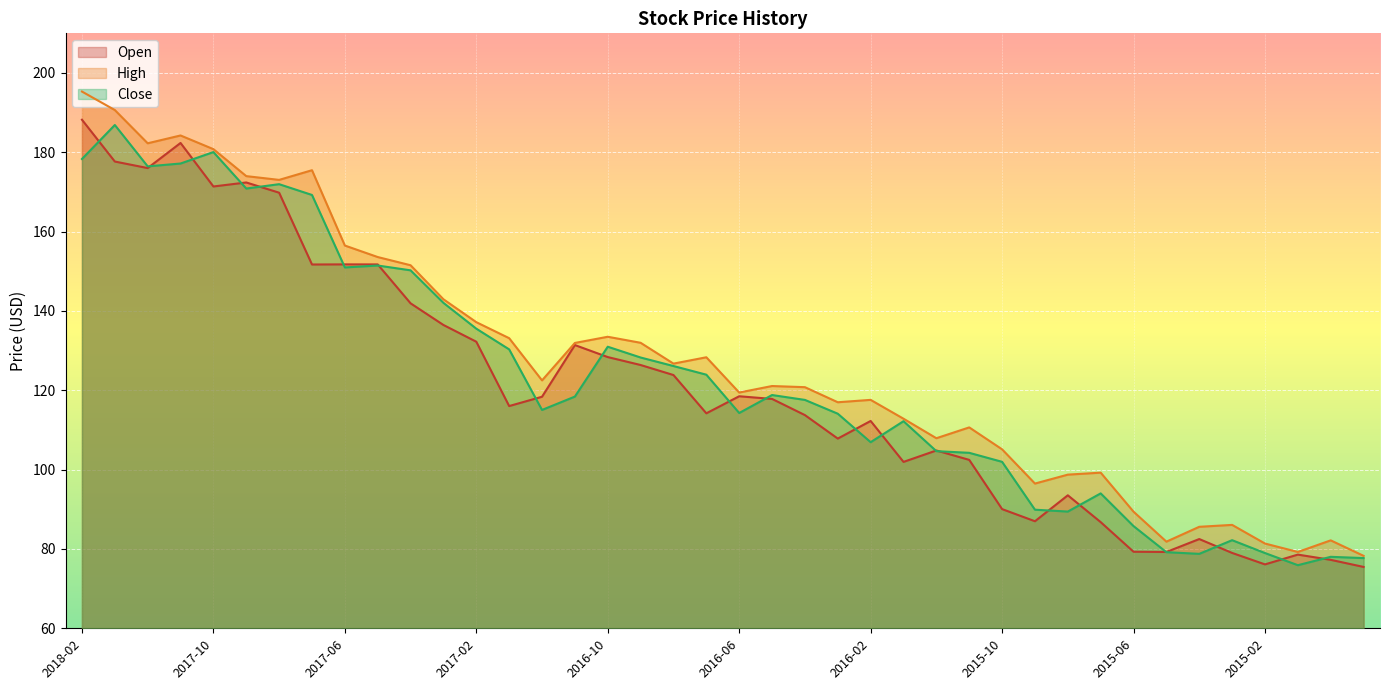

Where is the first local maximum for Open?

2017-11